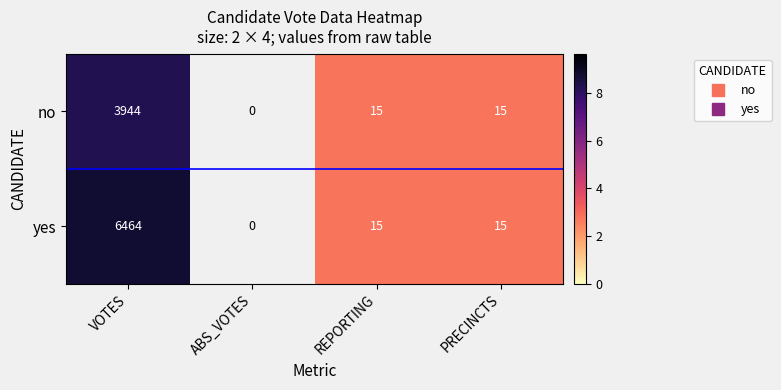

How many distinct data groups are displayed?

2